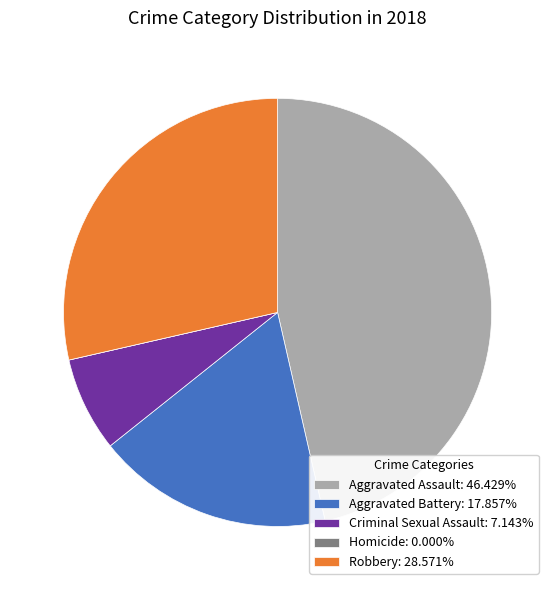

Combined, do Robbery: 28.571% and Aggravated Battery: 17.857% account for over 50%?

No